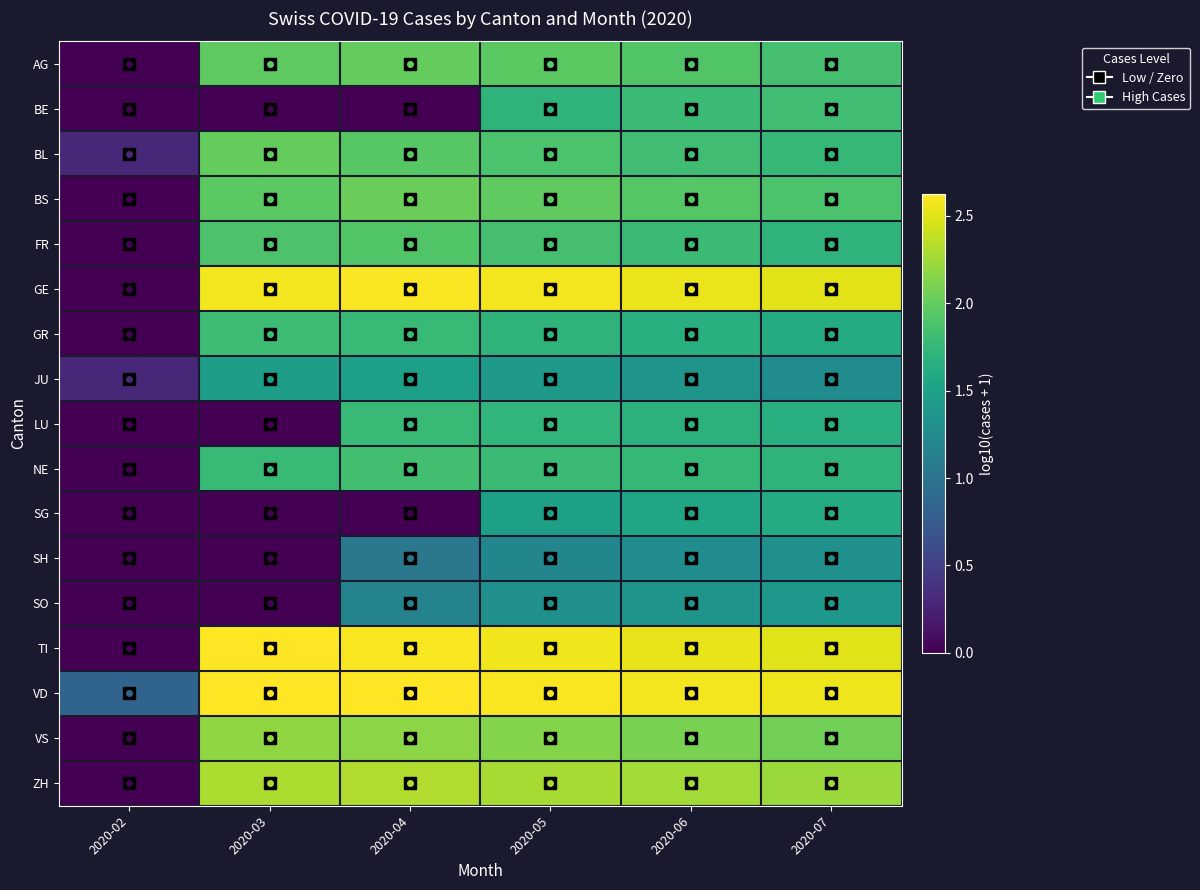

What is the difference between the highest and lowest values at 2020-05?

1.4